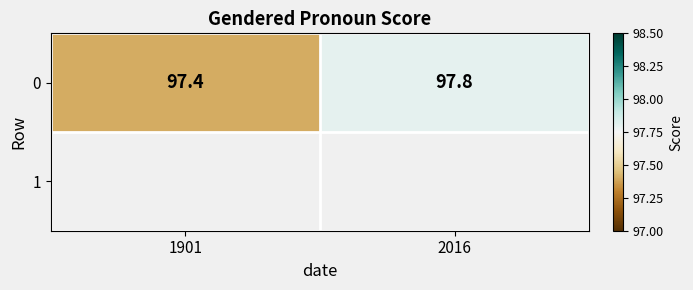

Which label corresponds to the largest value in the chart?

2016